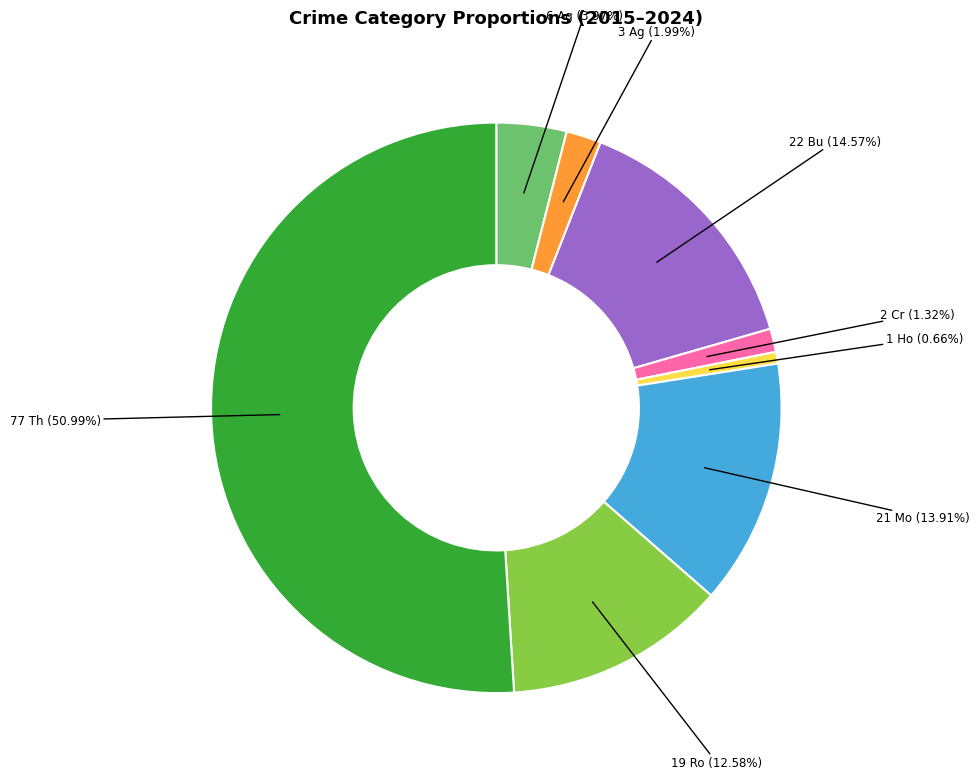

How many slices are in this pie chart?

8